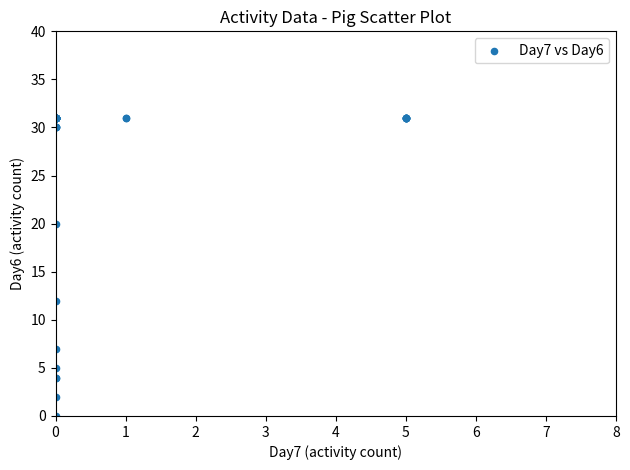

What Y value in the scatter plot is closest to 15?

12